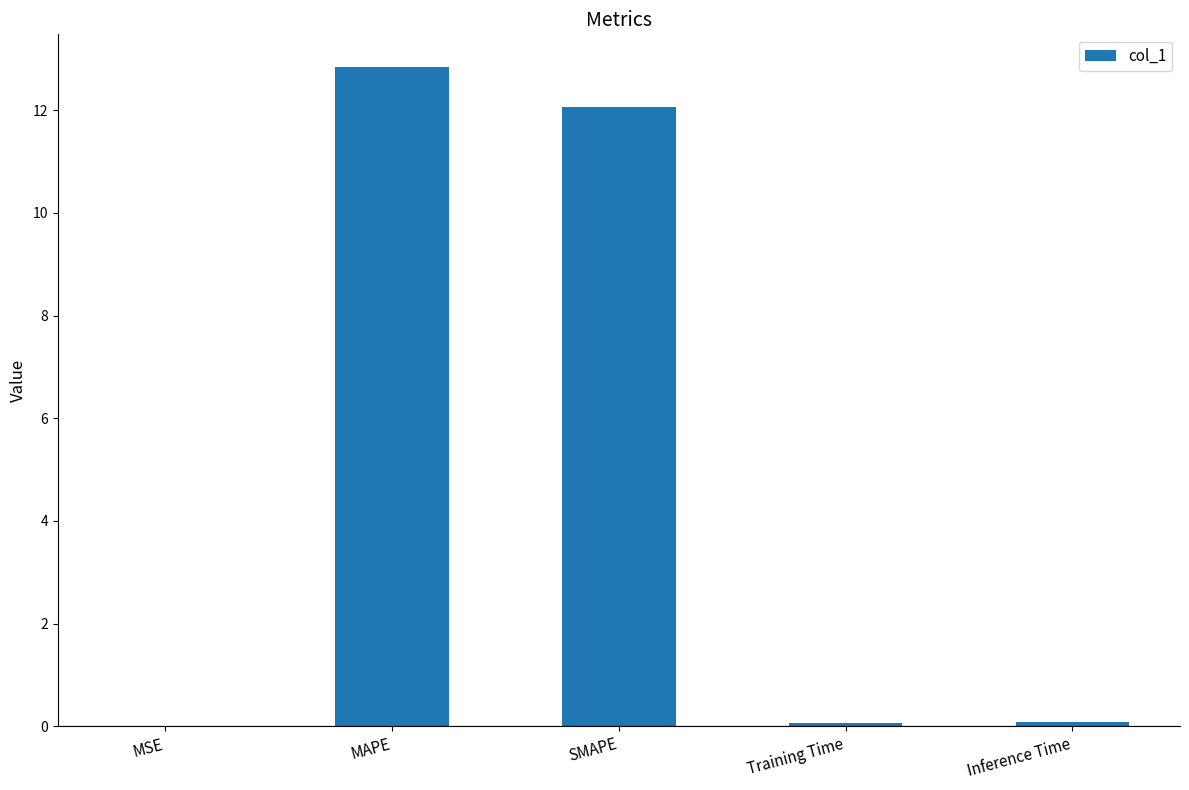

What is the sum of the values at SMAPE and MAPE?

24.9